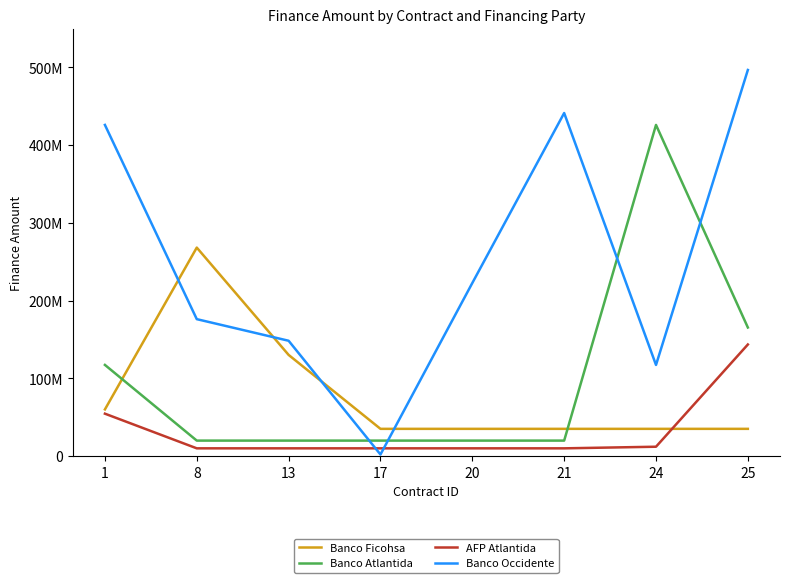

What is the maximum value for AFP Atlantida?

143511596